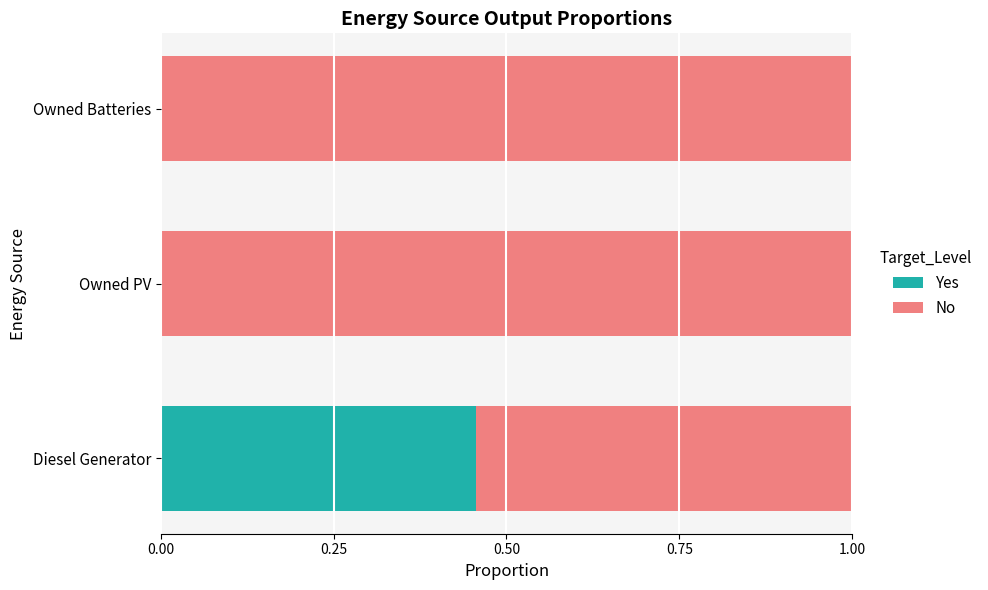

True or false: Yes has a value of 0.0 at Owned PV.

True